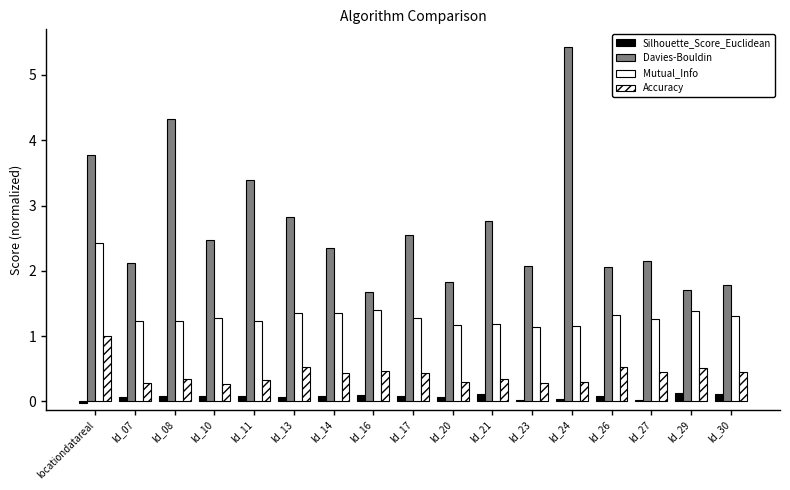

Reading left to right, extract all data points from this chart.

Silhouette_Score_Euclidean: locationdatareal=-0.0	ld_07=0.1	ld_08=0.1	ld_10=0.1	ld_11=0.1	ld_13=0.1	ld_14=0.1	ld_16=0.1	ld_17=0.1	ld_20=0.1	ld_21=0.1	ld_23=0.0	ld_24=0.0	ld_26=0.1	ld_27=0.0	ld_29=0.1	ld_30=0.1
Davies-Bouldin: locationdatareal=3.8	ld_07=2.1	ld_08=4.3	ld_10=2.5	ld_11=3.4	ld_13=2.8	ld_14=2.4	ld_16=1.7	ld_17=2.6	ld_20=1.8	ld_21=2.8	ld_23=2.1	ld_24=5.4	ld_26=2.1	ld_27=2.2	ld_29=1.7	ld_30=1.8
Mutual_Info: locationdatareal=2.4	ld_07=1.2	ld_08=1.2	ld_10=1.3	ld_11=1.2	ld_13=1.4	ld_14=1.4	ld_16=1.4	ld_17=1.3	ld_20=1.2	ld_21=1.2	ld_23=1.1	ld_24=1.1	ld_26=1.3	ld_27=1.3	ld_29=1.4	ld_30=1.3
Accuracy: locationdatareal=1.0	ld_07=0.3	ld_08=0.3	ld_10=0.3	ld_11=0.3	ld_13=0.5	ld_14=0.4	ld_16=0.5	ld_17=0.4	ld_20=0.3	ld_21=0.3	ld_23=0.3	ld_24=0.3	ld_26=0.5	ld_27=0.5	ld_29=0.5	ld_30=0.5